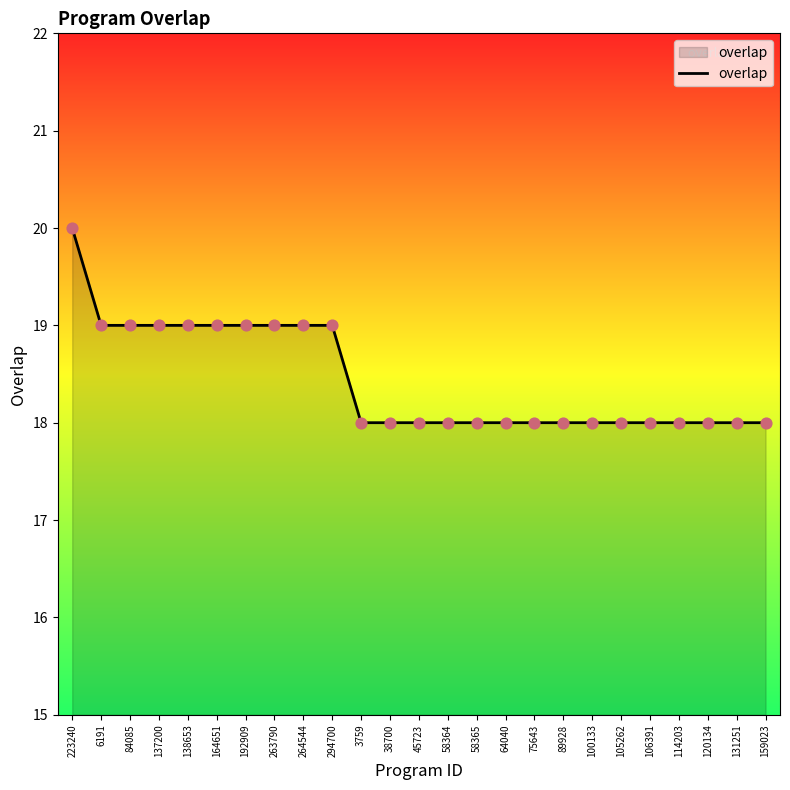

Approximately how many times larger is the value at 131251 compared to 138653?

0.9